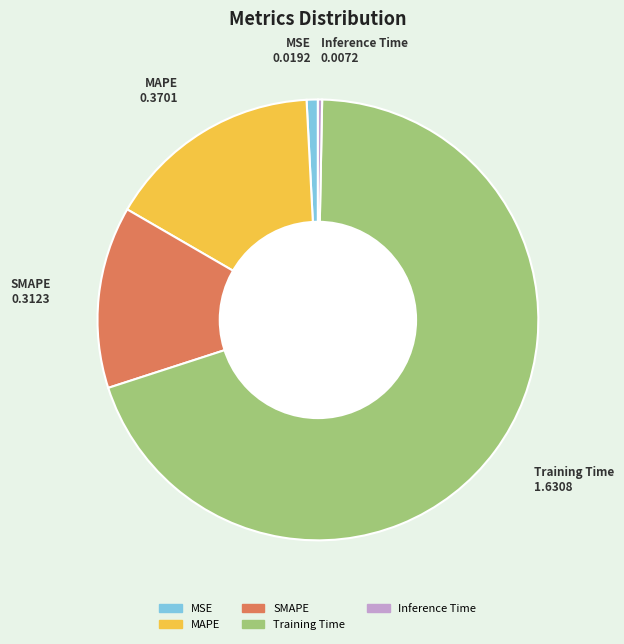

Does Training Time represent more than half of the total?

Yes